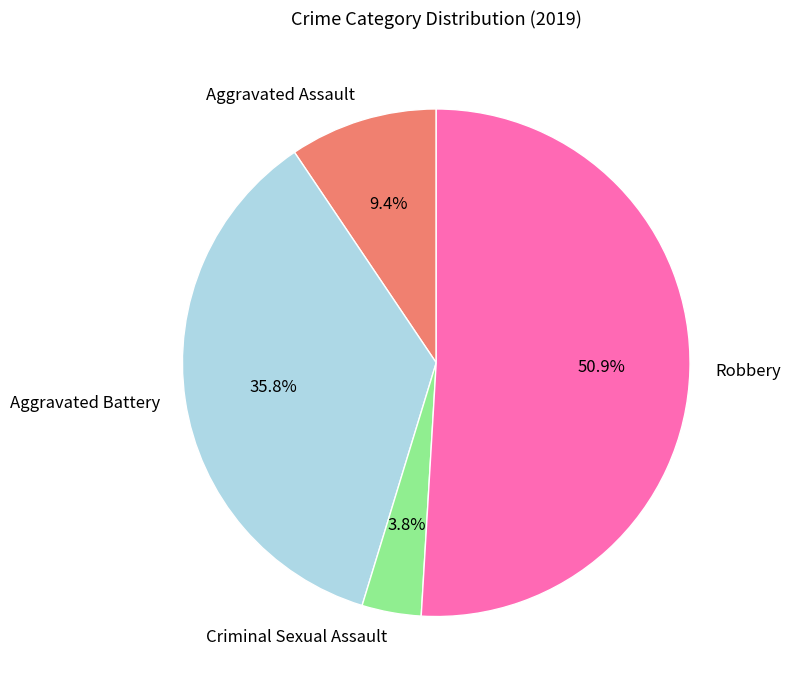

What percentage is the Robbery slice, to the nearest percent?

51%